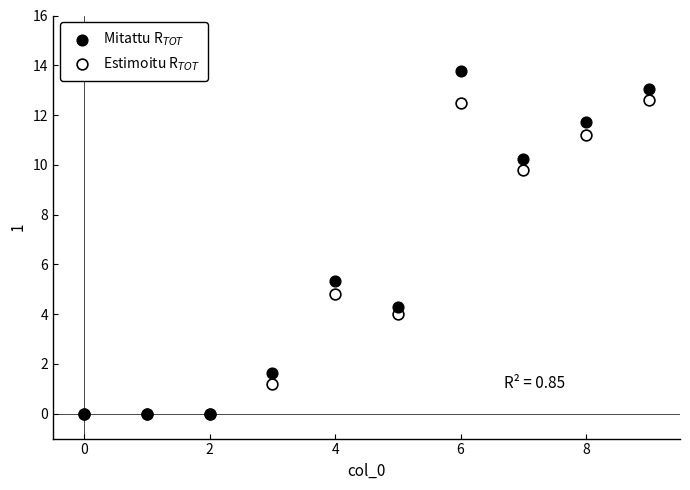

Across all series, what Y value is closest to 6?

5.3